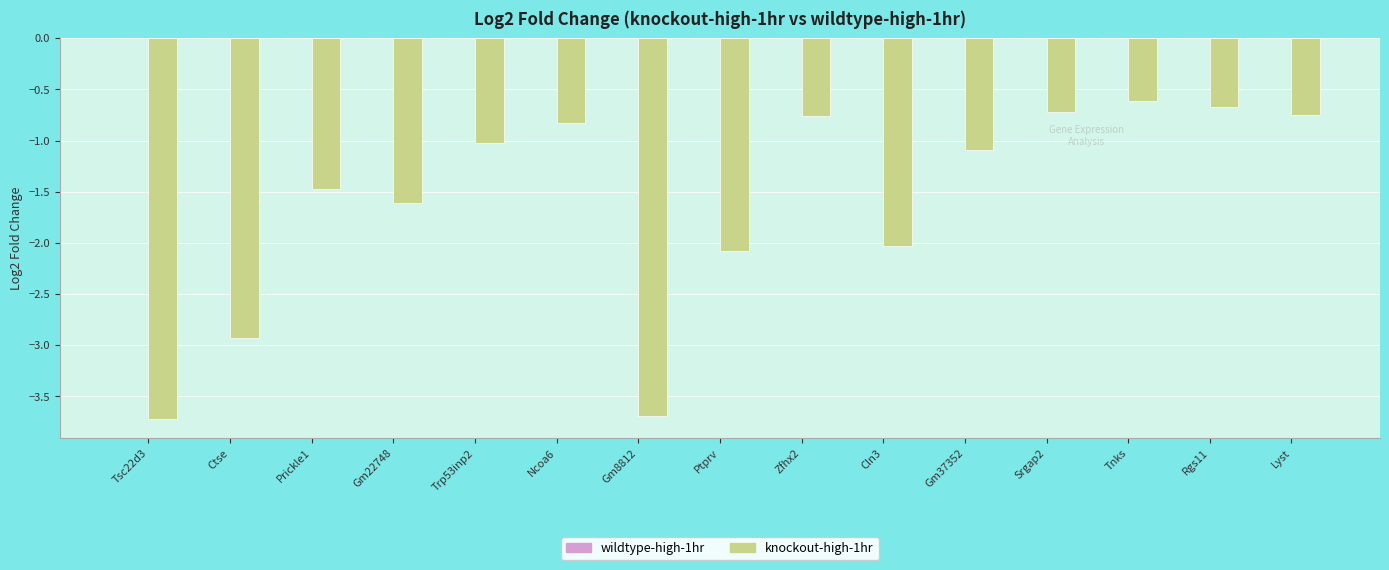

How many bars are there in total?

15